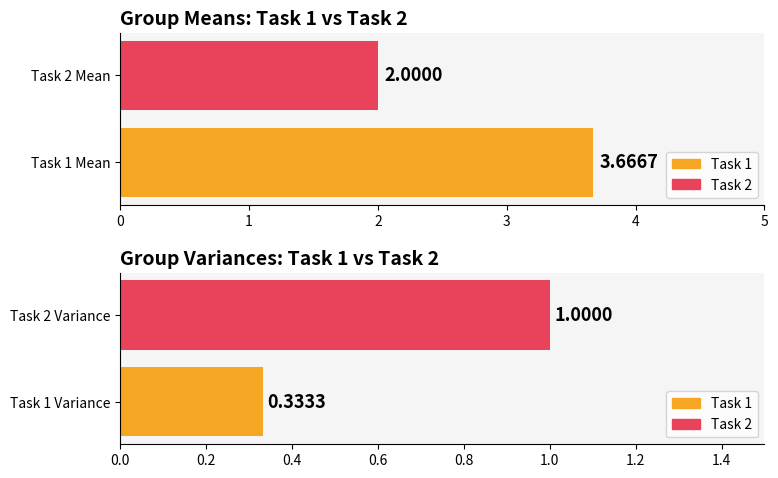

Is the value of Mean at 0 greater than the value of Variance at 0?

Yes